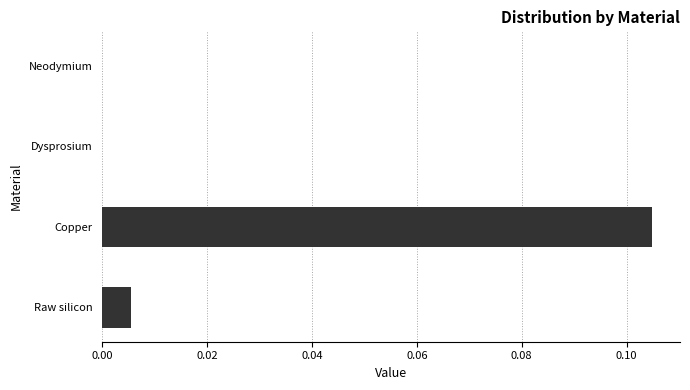

Which label corresponds to the largest value in the chart?

Copper